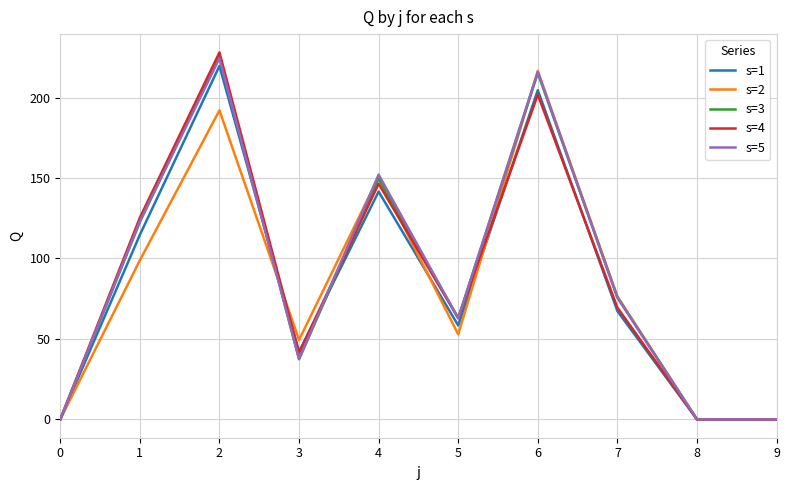

How many lines are shown in the chart?

5